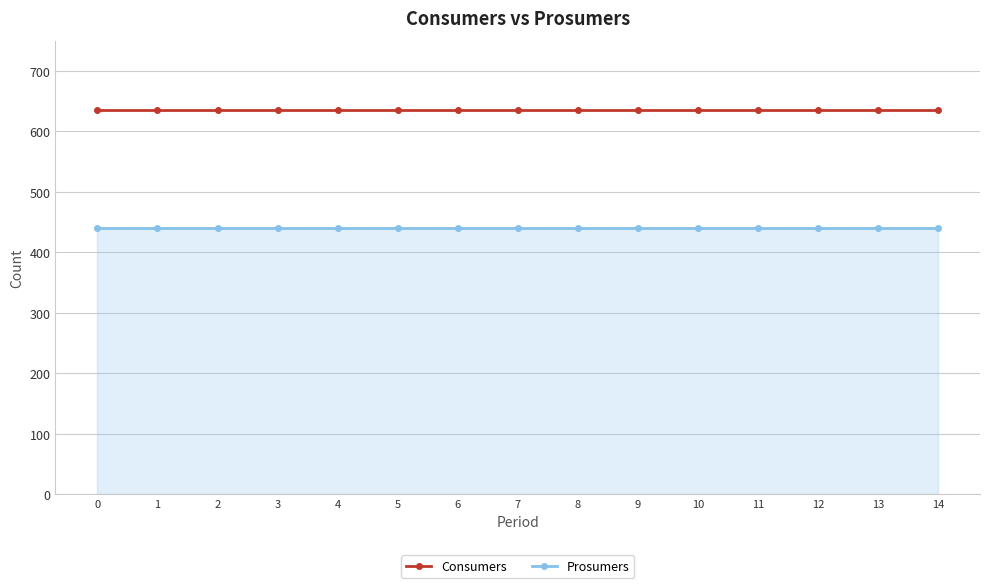

At 10, list the series in order from largest to smallest.

Consumers, Prosumers